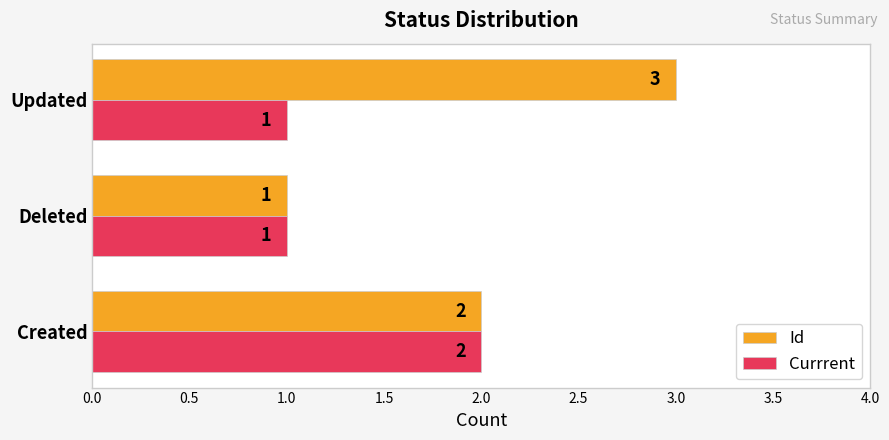

How many values in the Currrent series exceed 1?

1